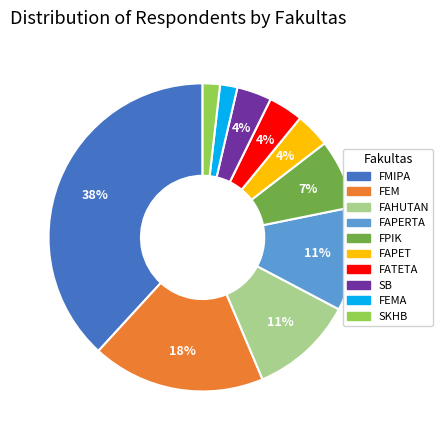

Does FAPET represent more than half of the total?

No